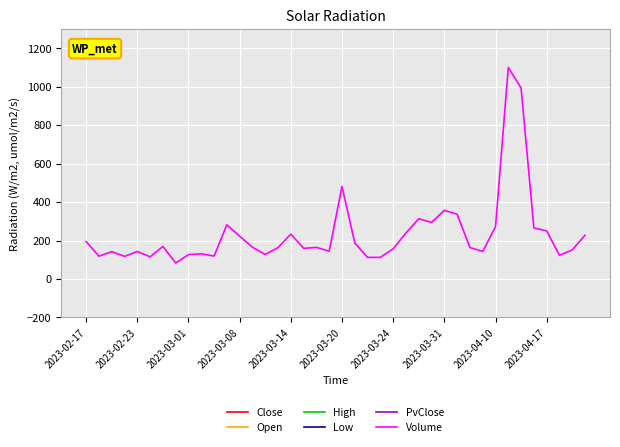

What is the maximum value for Volume?

1100.0